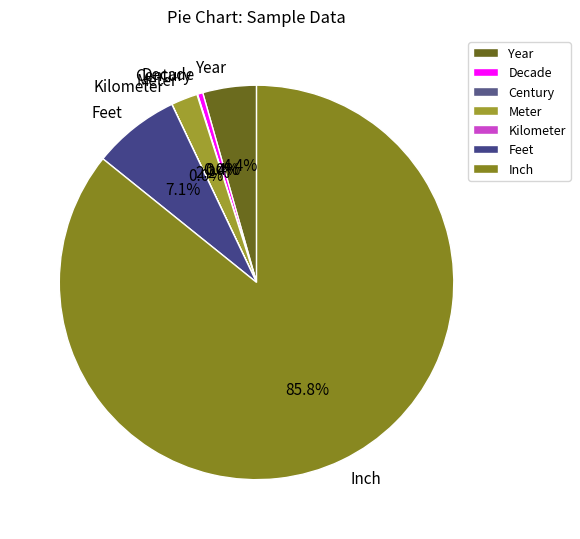

Does any single category account for the majority?

Yes